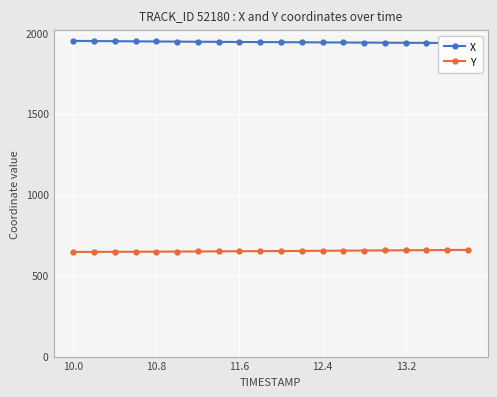

The value of Y at 11.6 is 650.6. True or false?

True